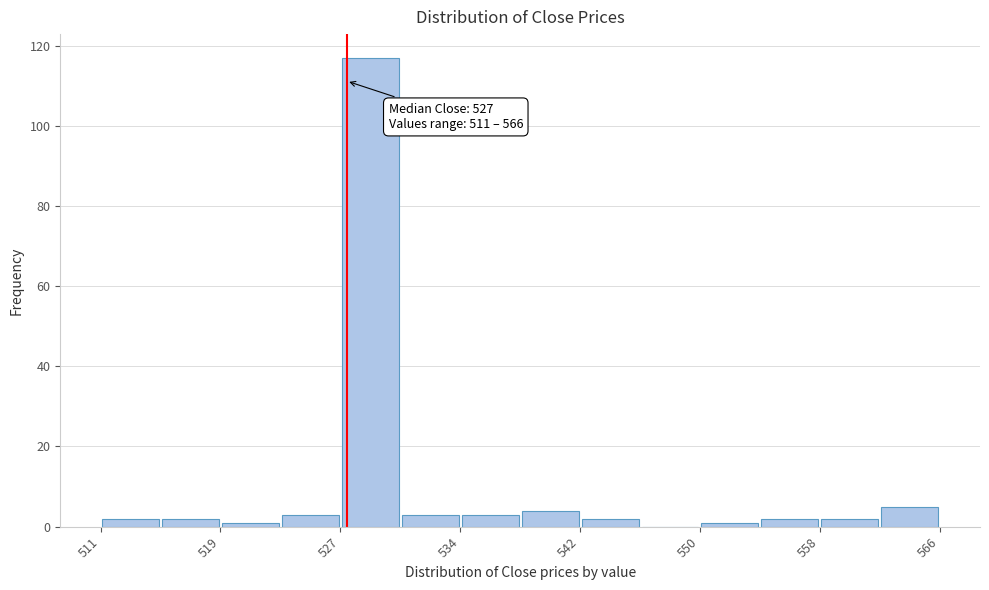

Read against the x-axis, roughly where is the centre of the tallest bar?

529